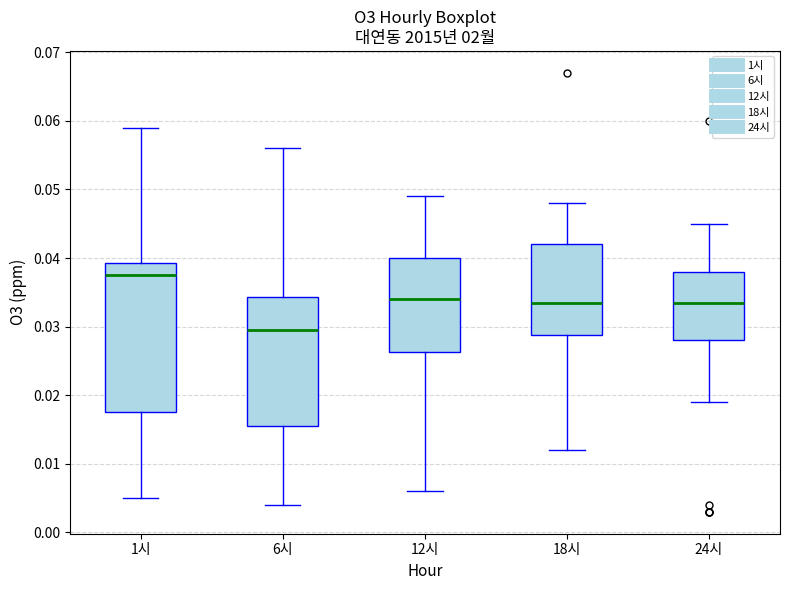

Reading left to right, transcribe this box plot: for each box, give where its median line is, the range the box spans, and where its two whiskers end, as read against the y-axis. The values are not printed on the chart, so give them approximately, as read against the axis.

1시: median 0.038, box 0.018 to 0.039, whiskers 0.005 to 0.059
6시: median 0.030, box 0.016 to 0.034, whiskers 0.004 to 0.056
12시: median 0.034, box 0.026 to 0.040, whiskers 0.006 to 0.049
18시: median 0.034, box 0.029 to 0.042, whiskers 0.012 to 0.048
24시: median 0.034, box 0.028 to 0.038, whiskers 0.019 to 0.045